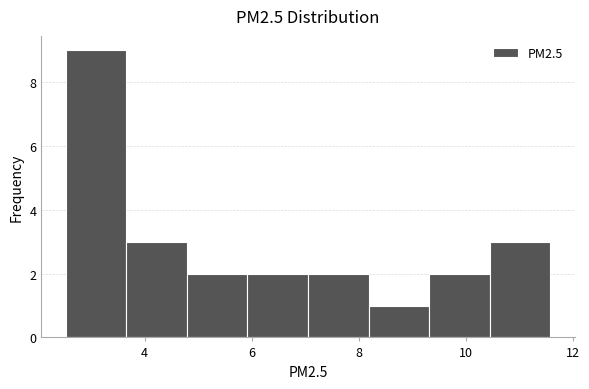

Reading left to right, list every bar in this chart as the range it spans on the x-axis followed by its height. Neither the bar edges nor the heights are printed on the chart, so give them approximately, as read against the axes.

2.6 to 3.6: 9
3.6 to 4.8: 3
4.8 to 6.0: 2
6.0 to 7.0: 2
7.0 to 8.2: 2
8.2 to 9.4: 1
9.4 to 10.4: 2
10.4 to 11.6: 3